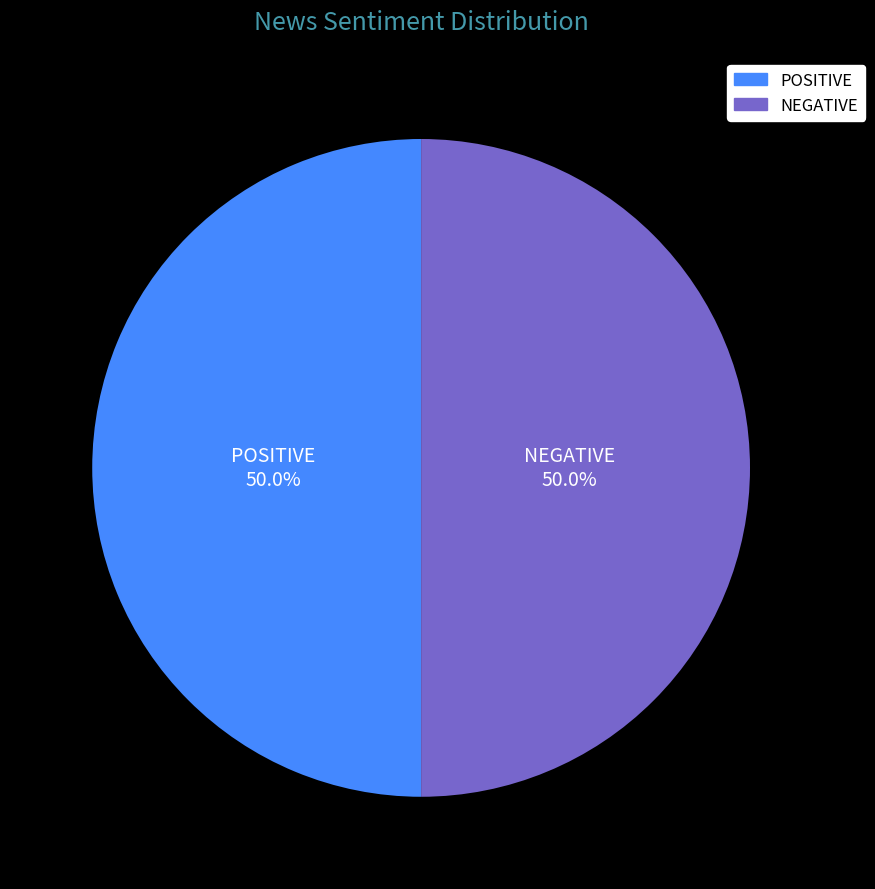

What is the ratio of the value at POSITIVE to the value at NEGATIVE?

1.0